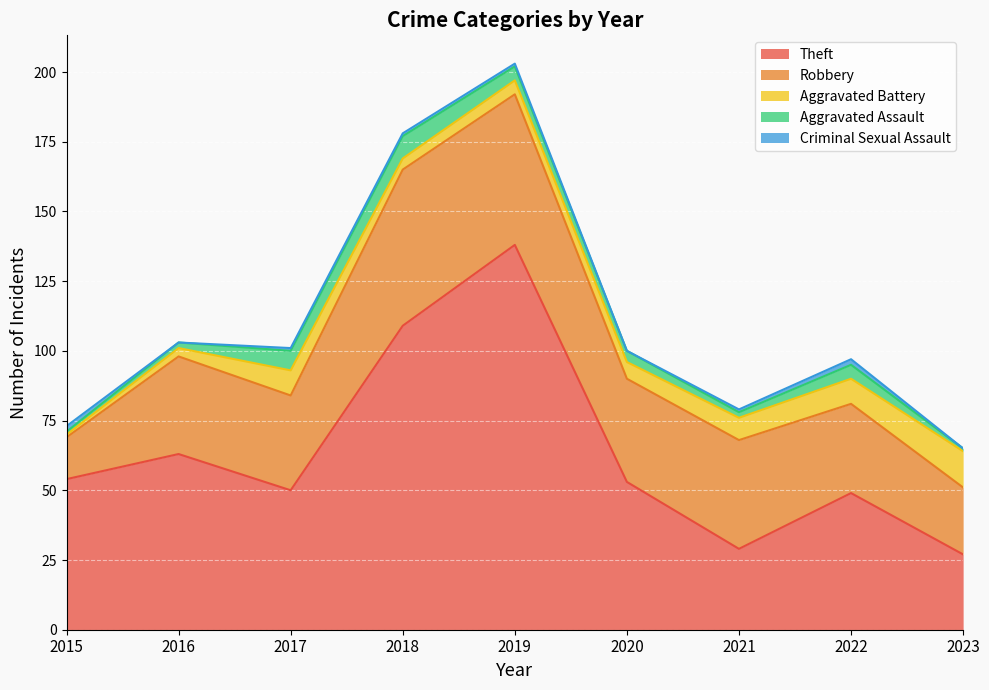

What is the lowest value of the Robbery series?

15